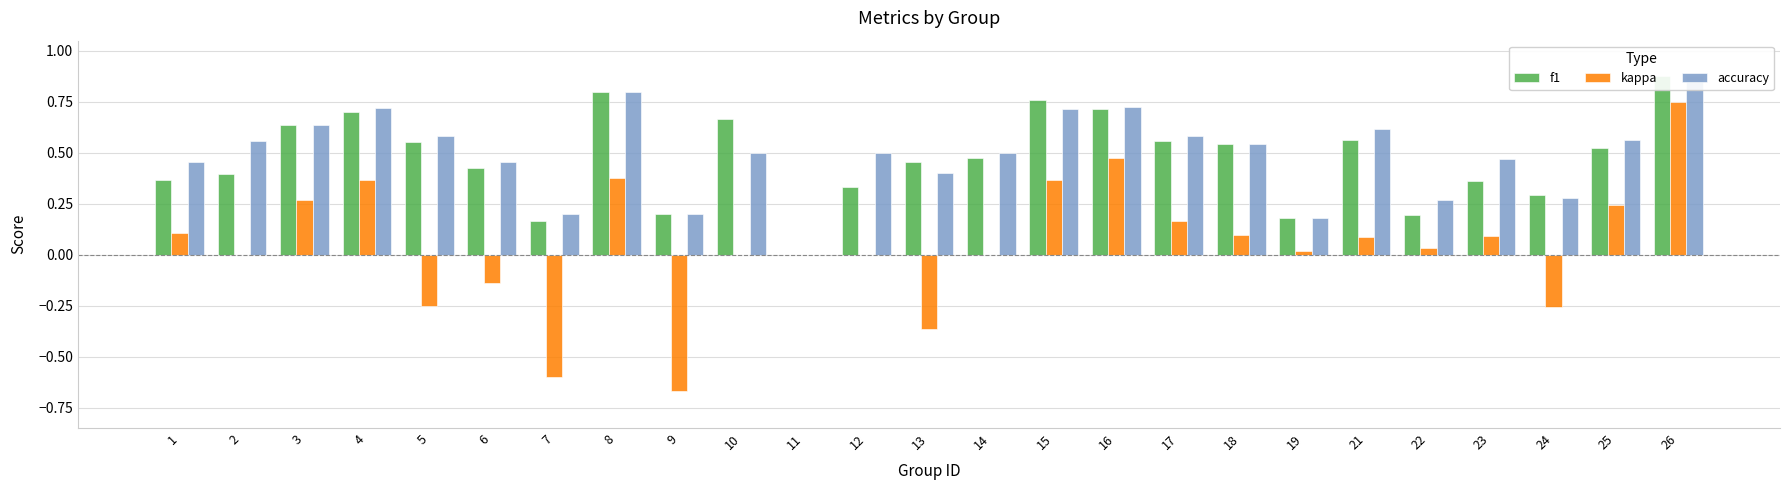

Which series changed the most between 13 and 15?

kappa